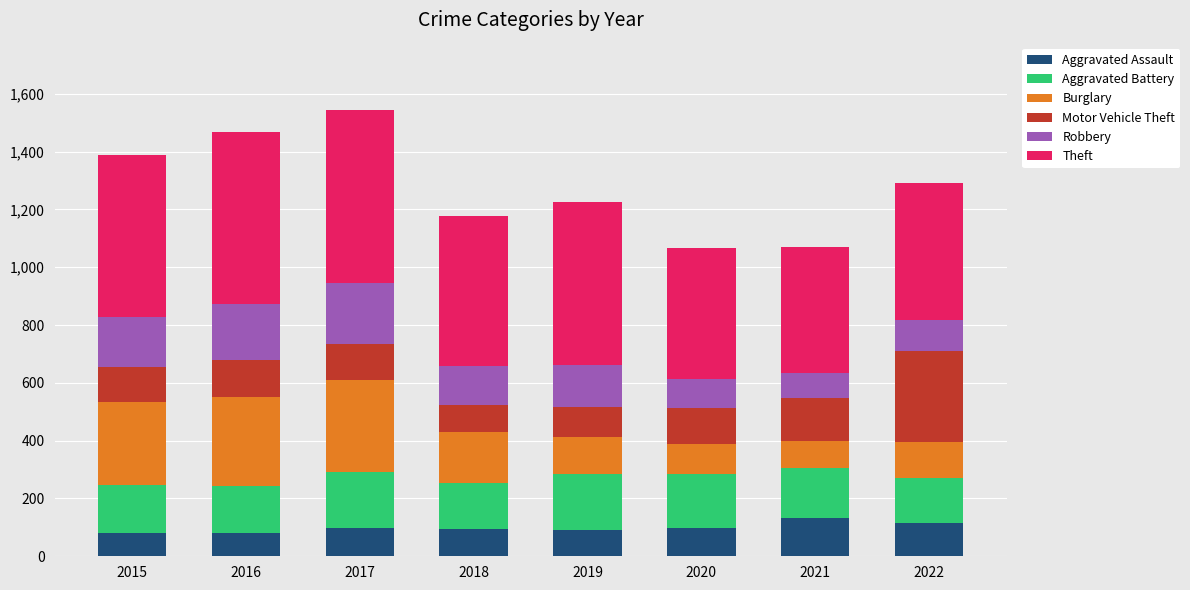

What is the maximum value for Aggravated Assault?

131